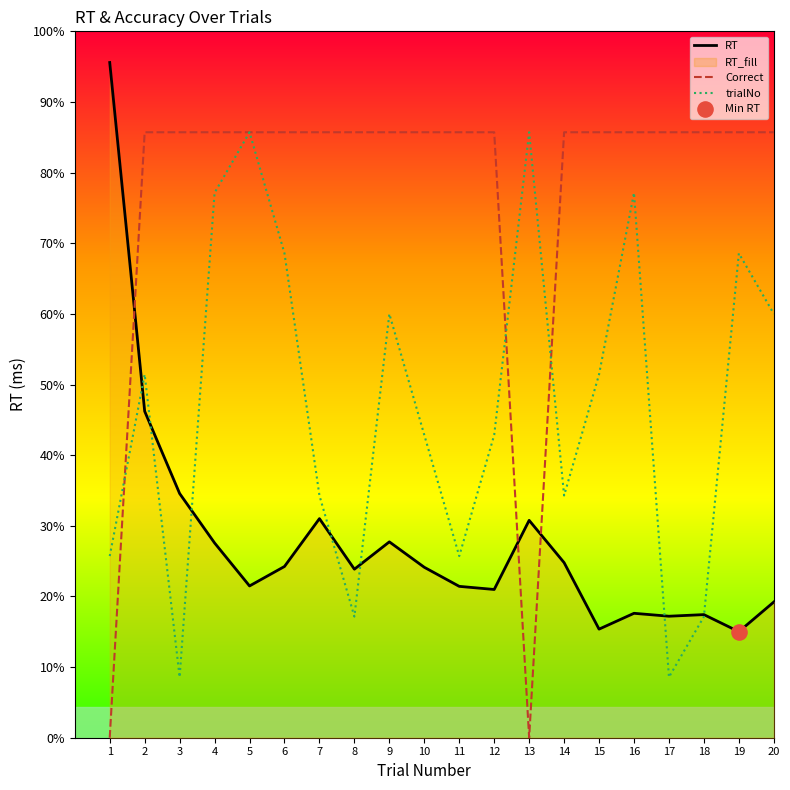

At which category is the sum across all series the highest?

5